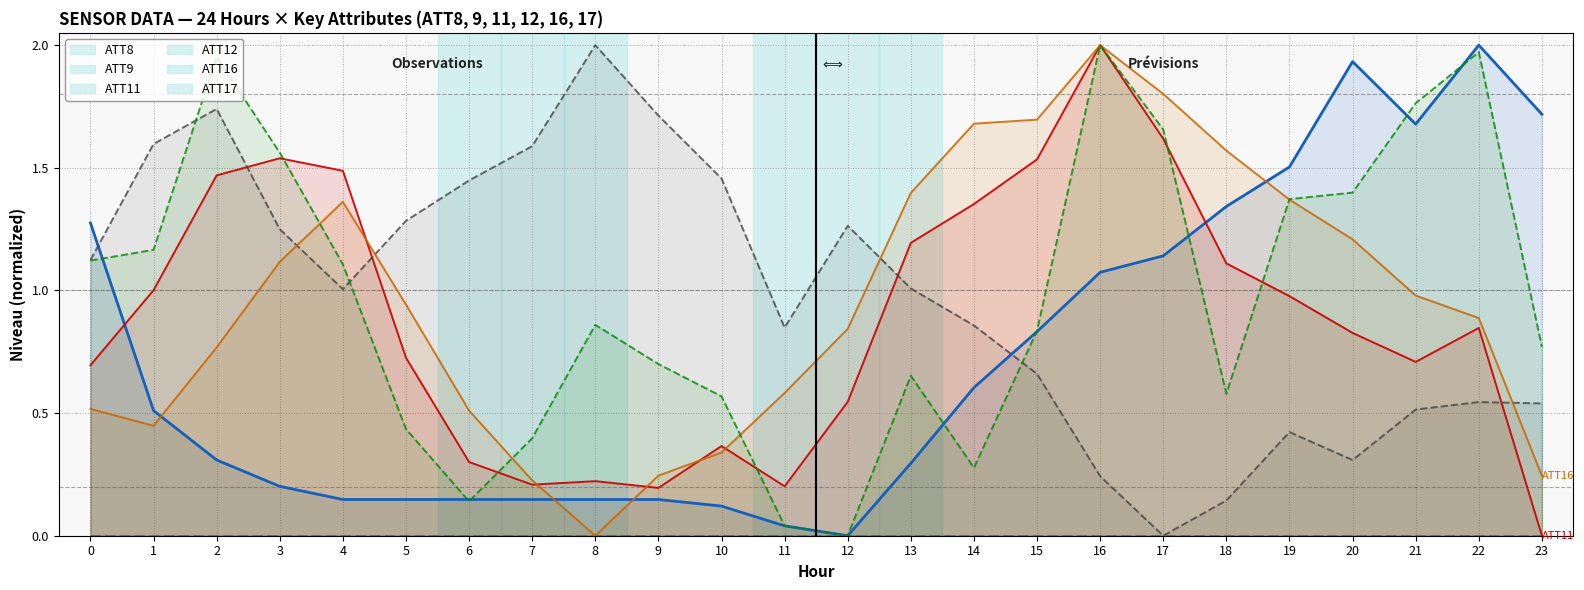

What are all the series names shown in the legend?

ATT8, ATT9, ATT11, ATT12, ATT16, ATT17